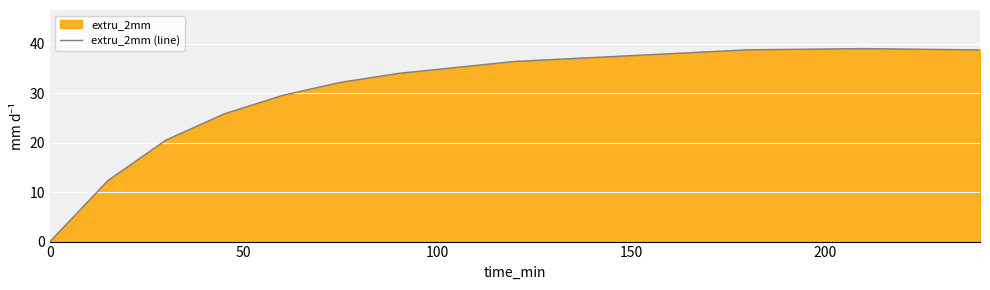

Is it true that the value at 0 is -27.2?

False